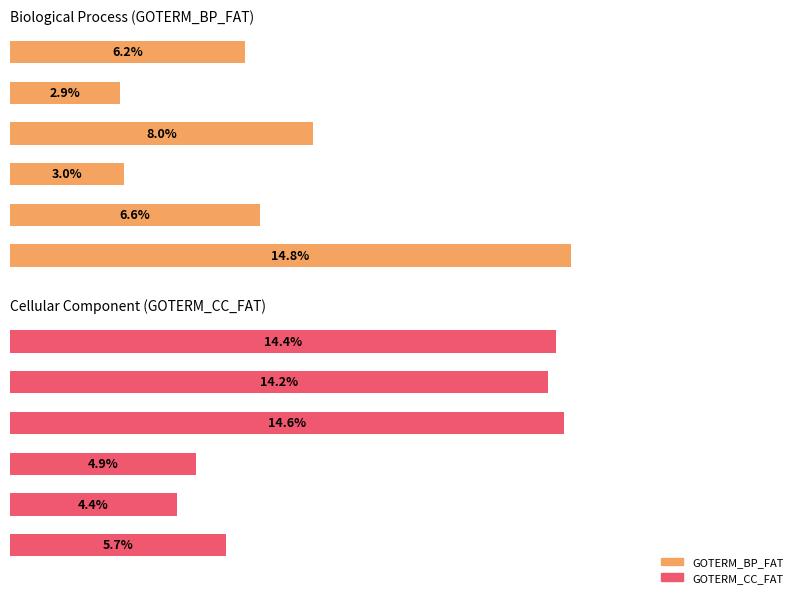

Does the chart contain any negative values?

No